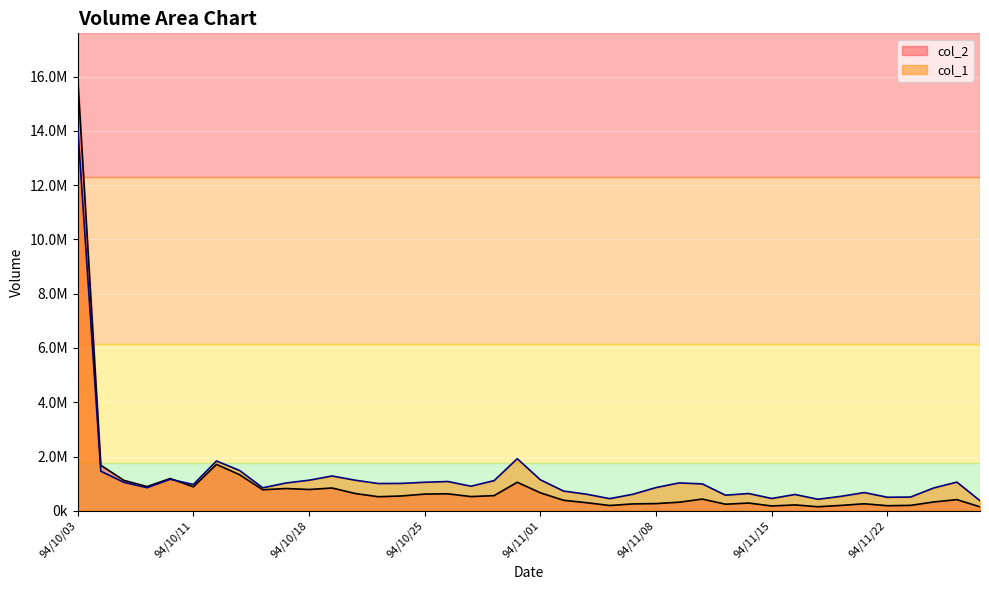

How many lines are shown in the chart?

2